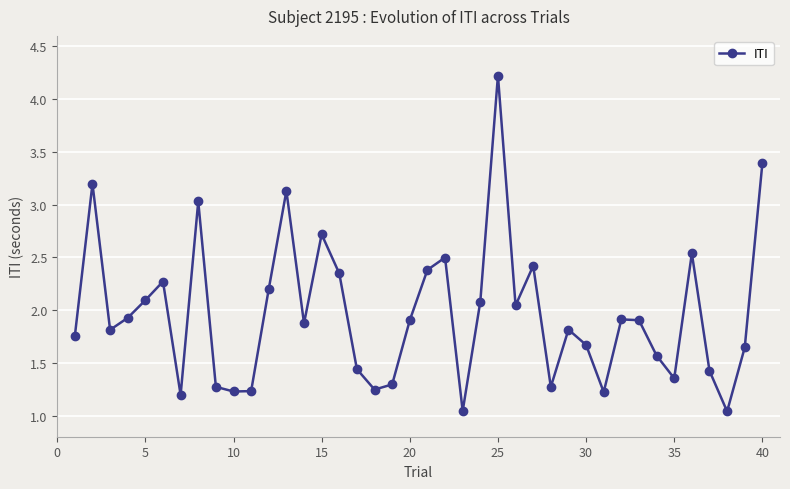

What is the greatest value displayed?

4.2